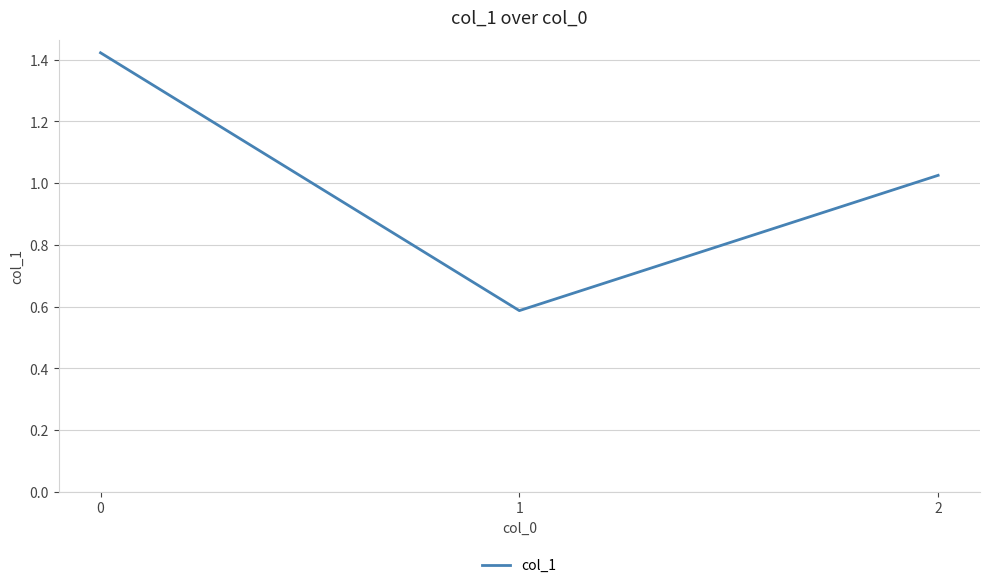

Rank the categories by value from lowest to highest.

1, 2, 0